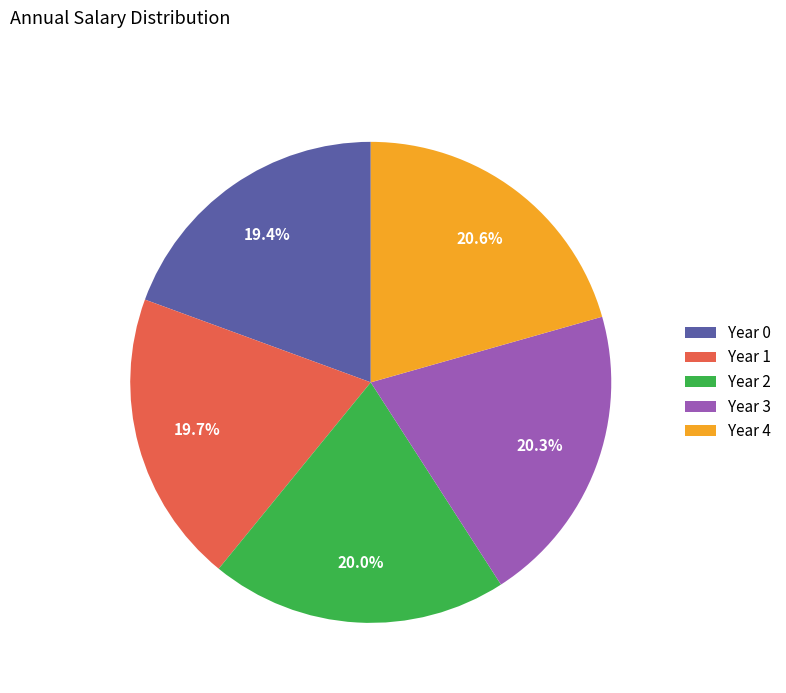

To the nearest percent, what percentage of the pie is Year 1?

20%